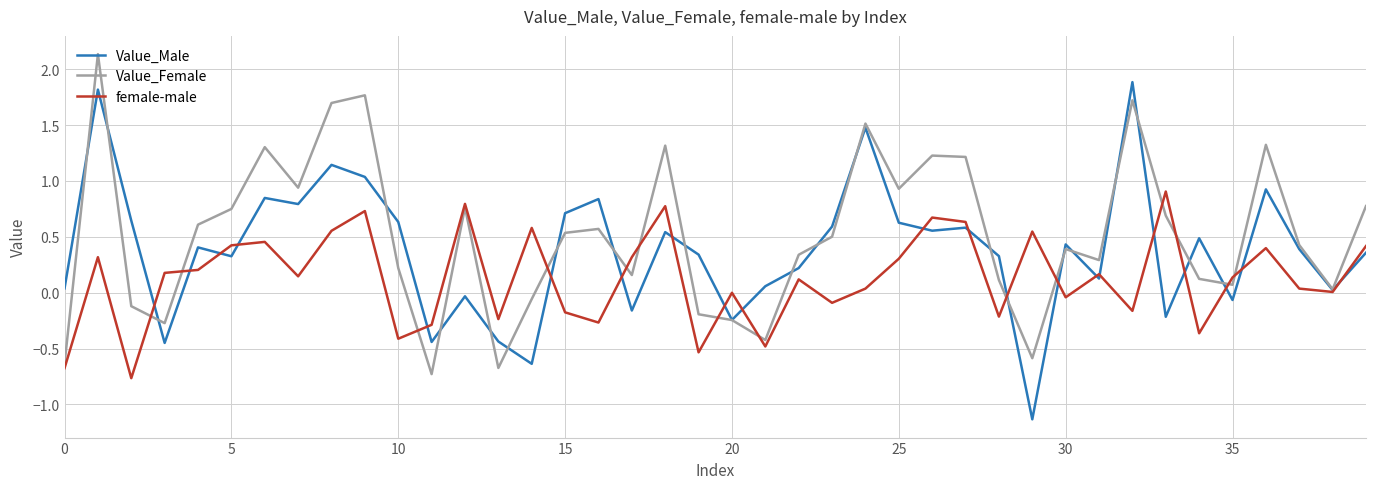

Count the number of categories in the chart.

40